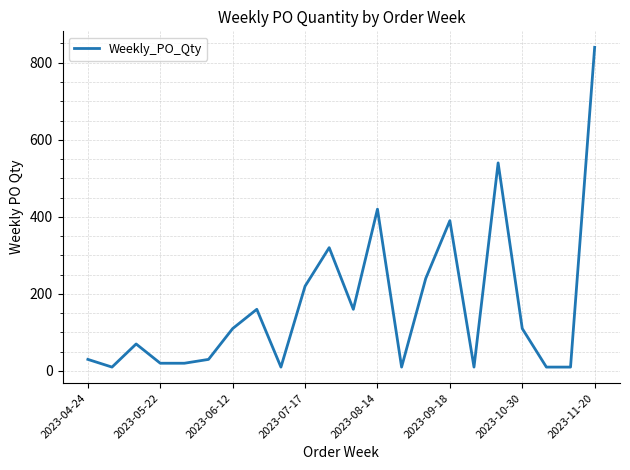

What is the difference between the maximum and minimum values?

830